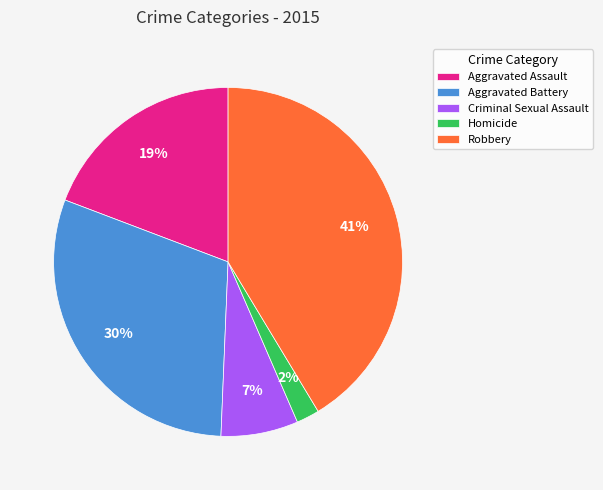

Approximately how many times larger is the value at Homicide compared to Aggravated Assault?

0.1